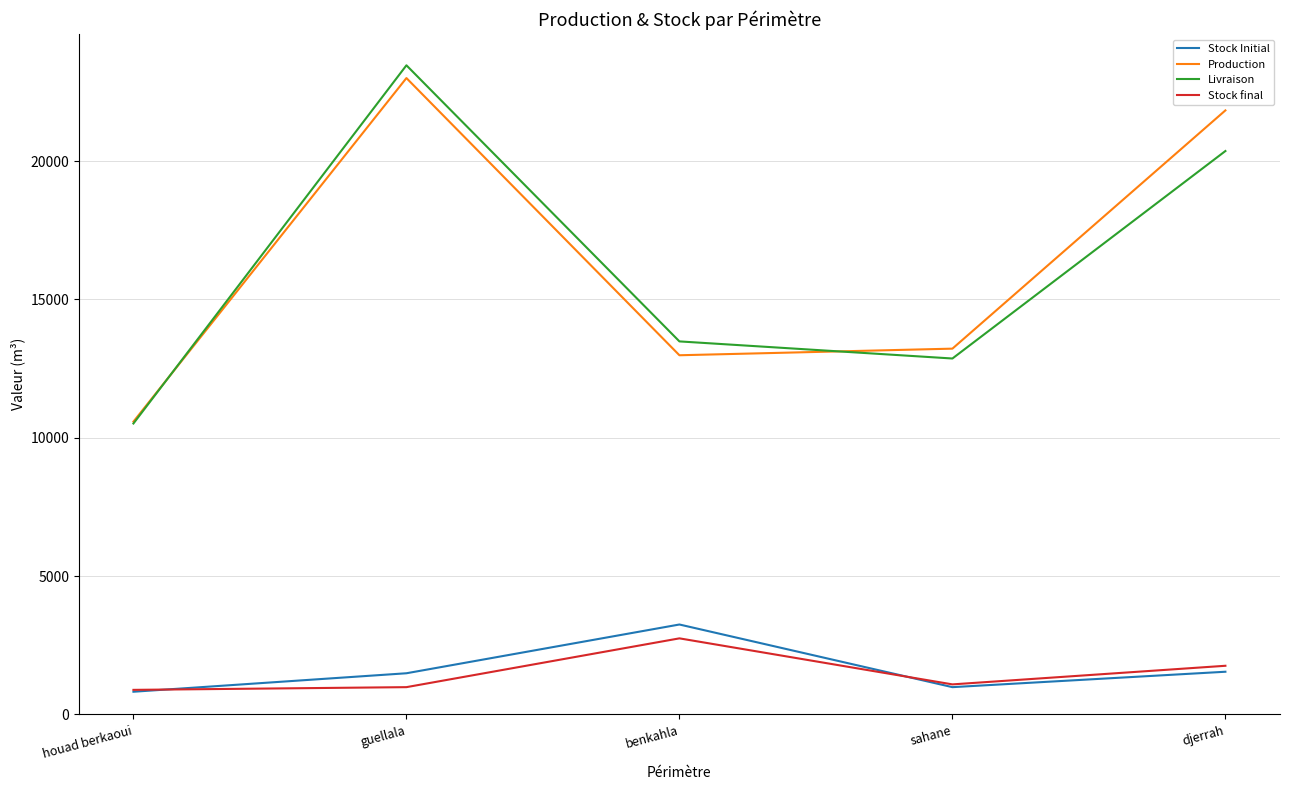

Is it true that Production equals 12983.2 at benkahla?

True